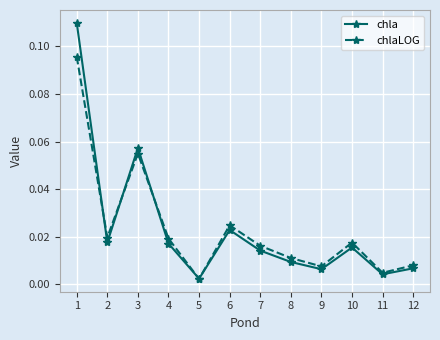

Which series ends up on top after the final intersection of chla and chlaLOG?

chlaLOG